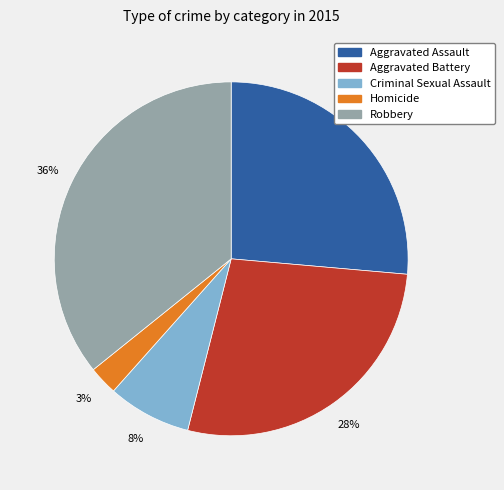

Does any single category account for the majority?

No